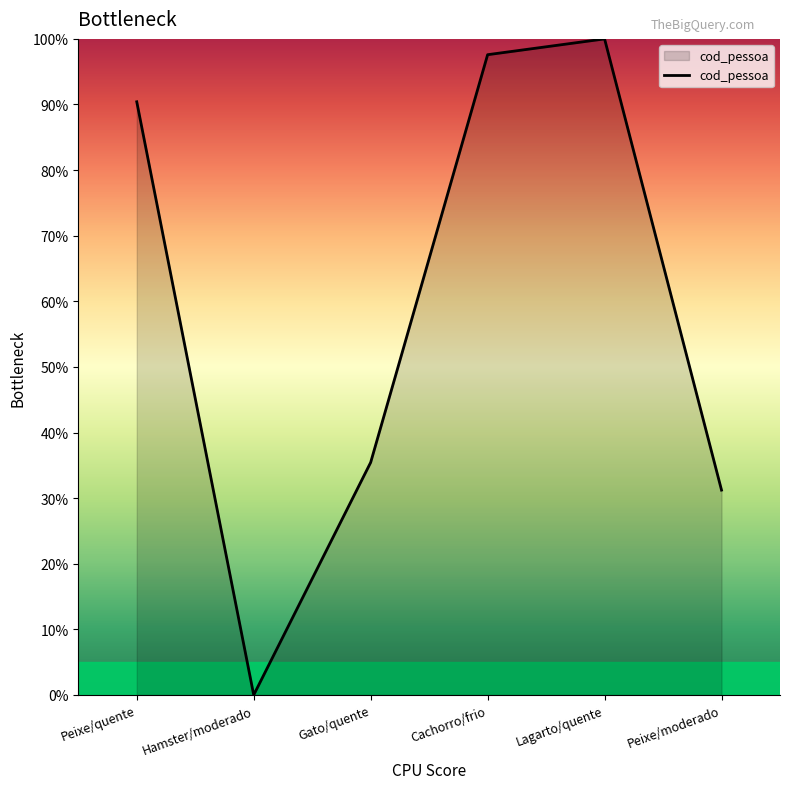

What is the difference between the values at Gato/quente and Cachorro/frio?

62.1